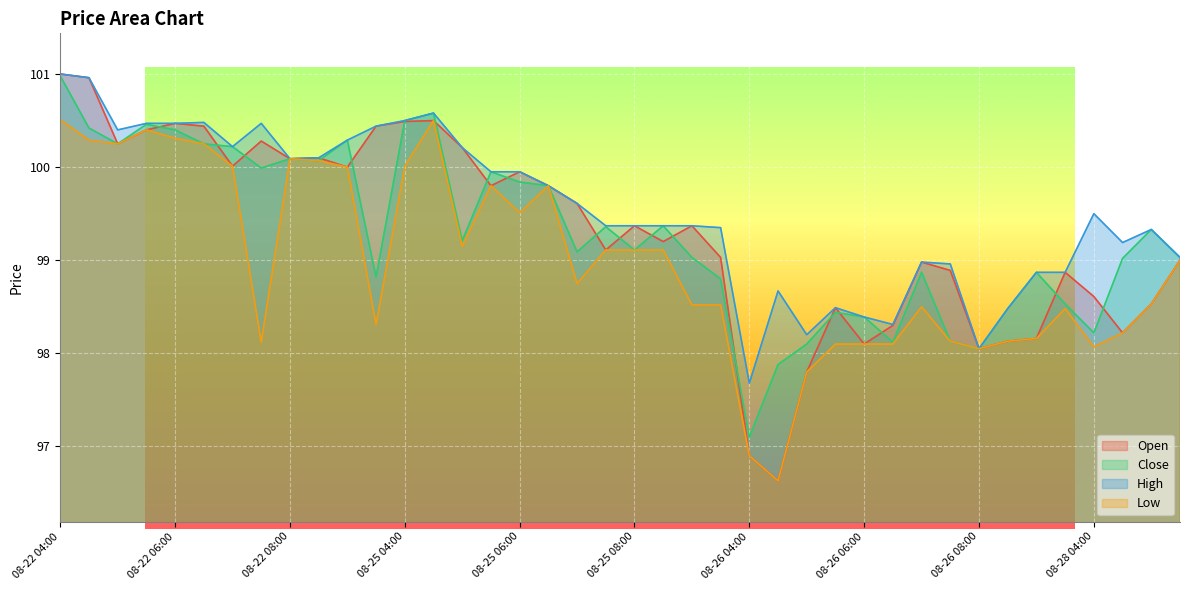

What is the value of the High point at the 33rd from the left?

98.0